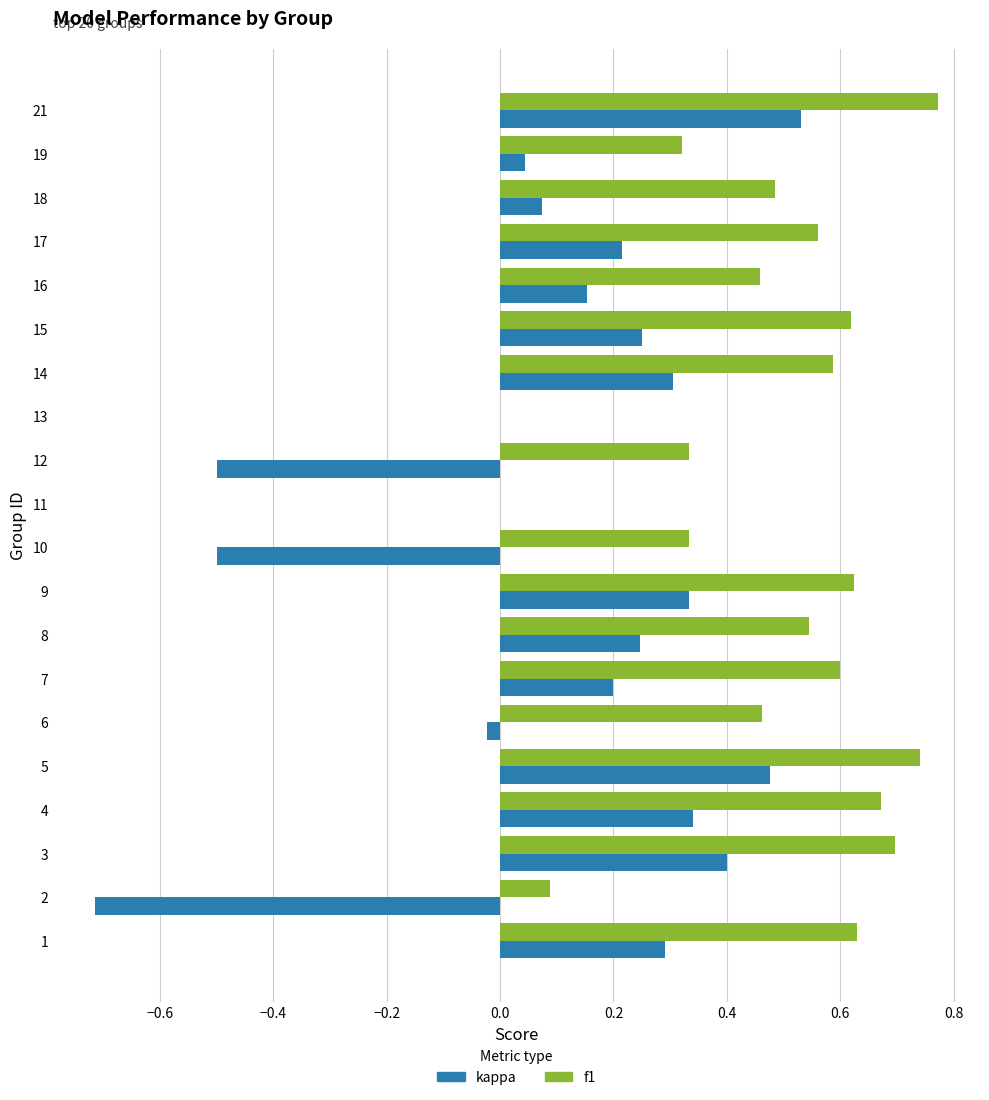

At which label does kappa reach its peak?

21